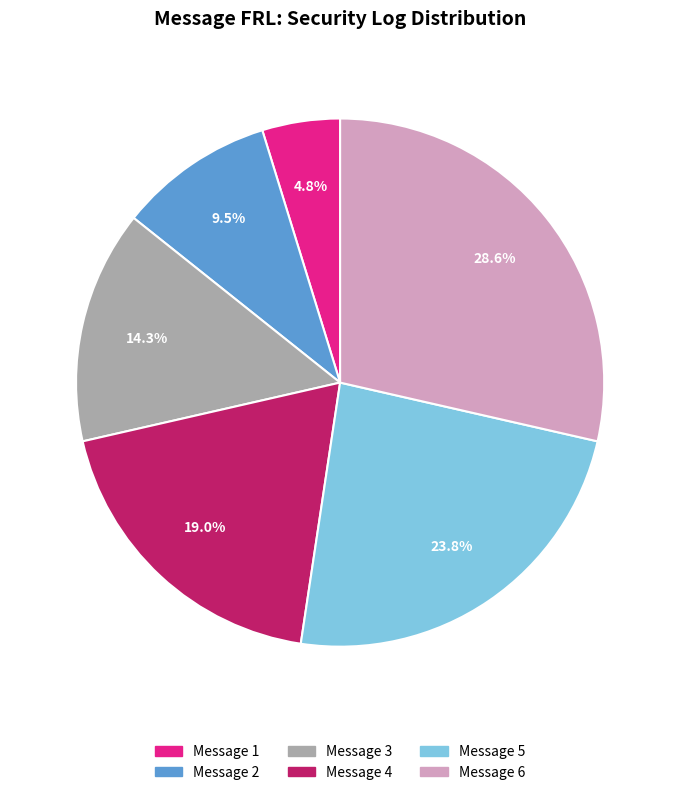

Combined, do Message 2 and Message 4 account for over 50%?

No